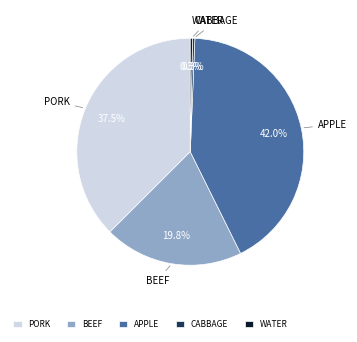

How much of the chart is everything except APPLE?

58.0%